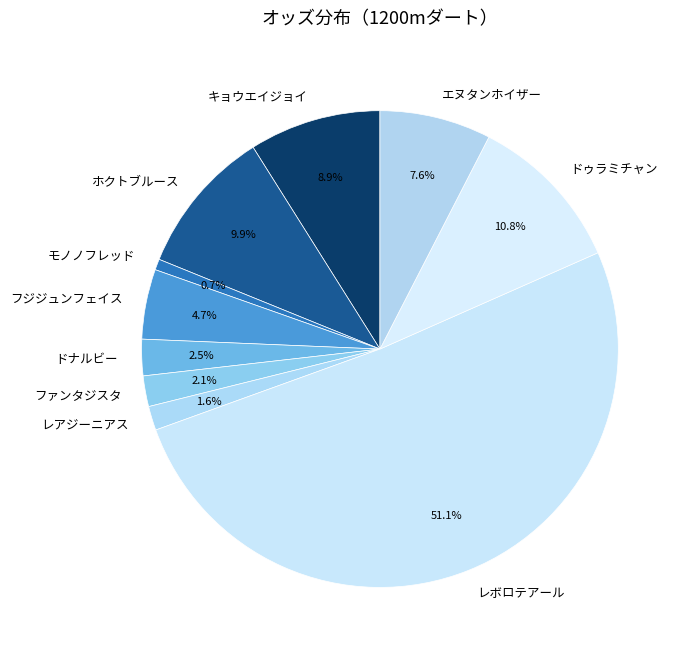

Between ホクトブルース and ドナルビー, which is larger?

ホクトブルース